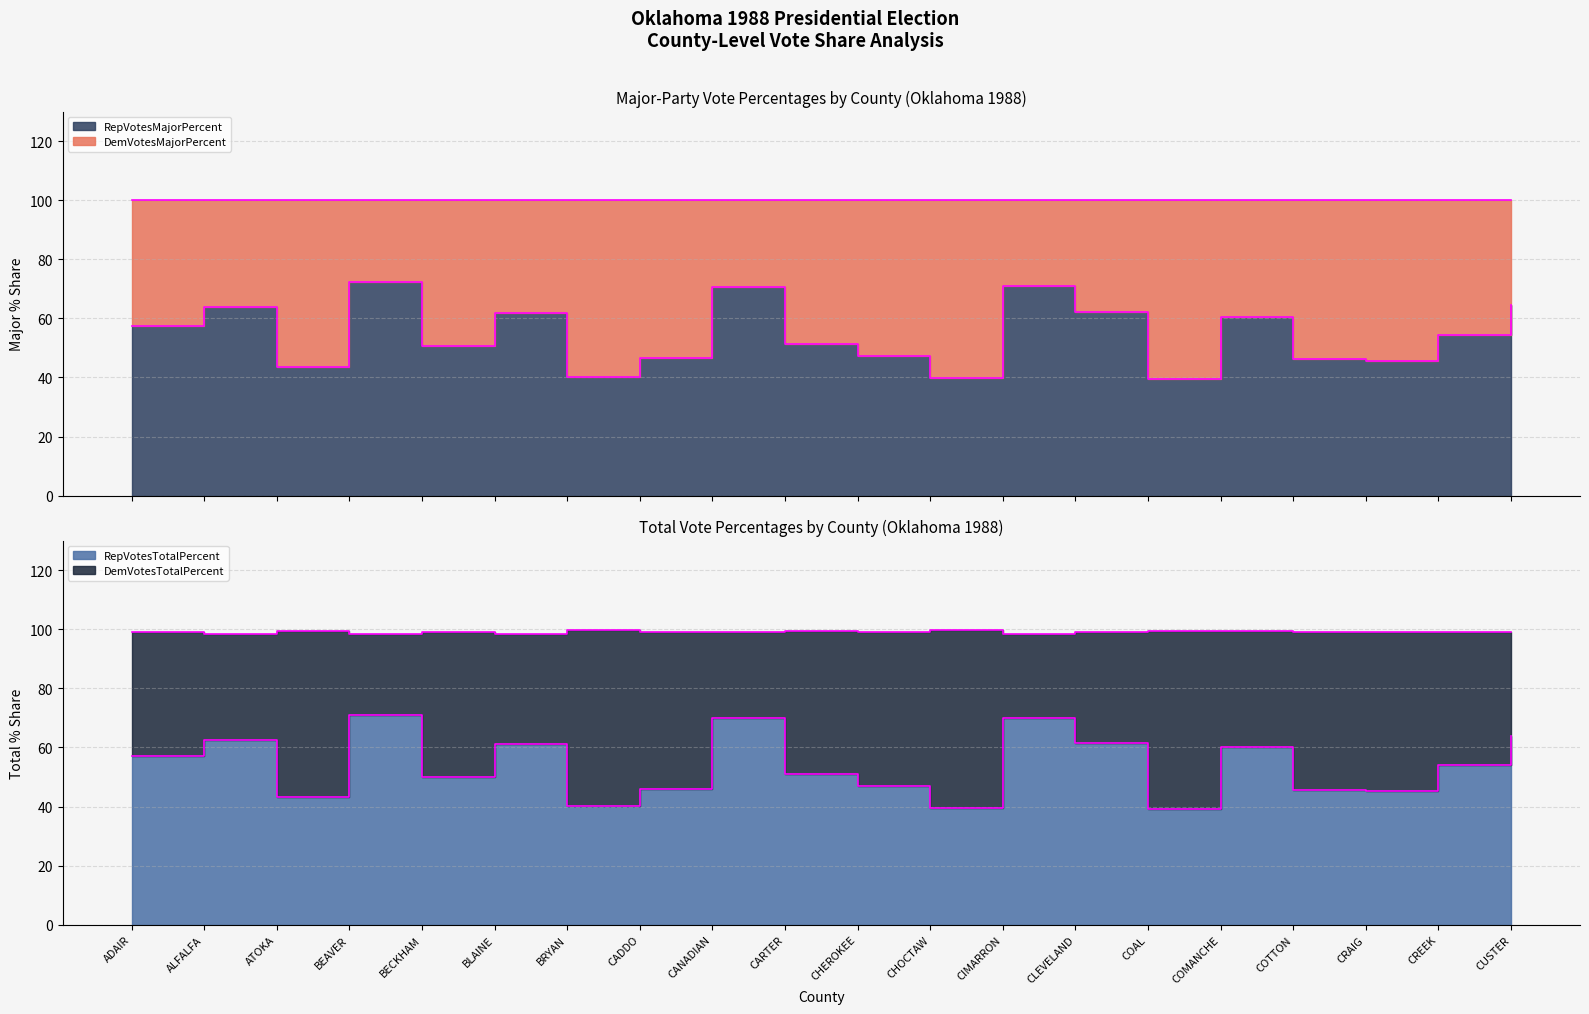

What is the smallest value displayed?

39.2